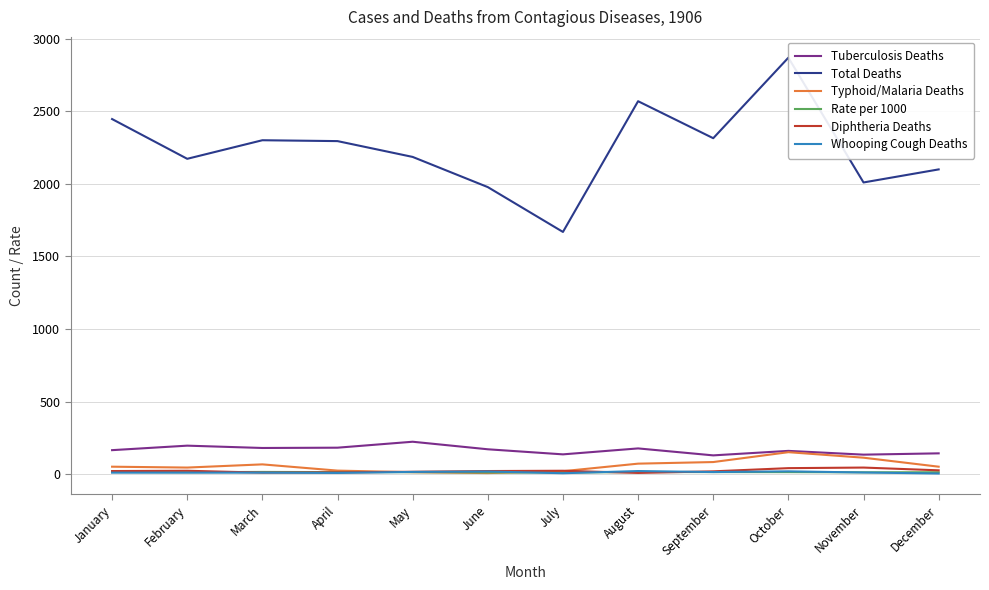

What is the difference between the highest and lowest values at May?

2173.0